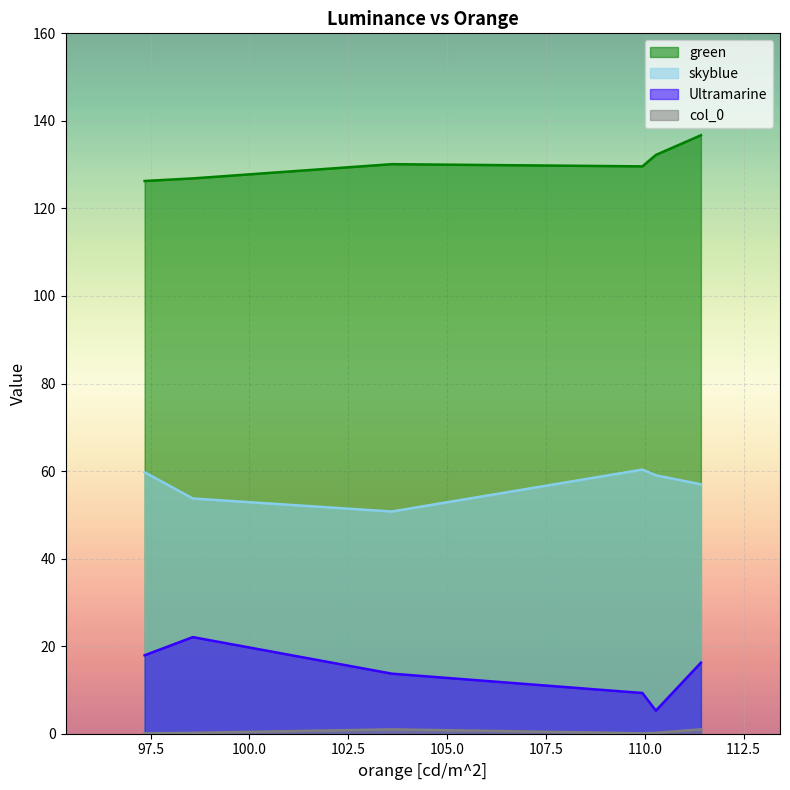

True or false: col_0 and Ultramarine cross at least once.

False